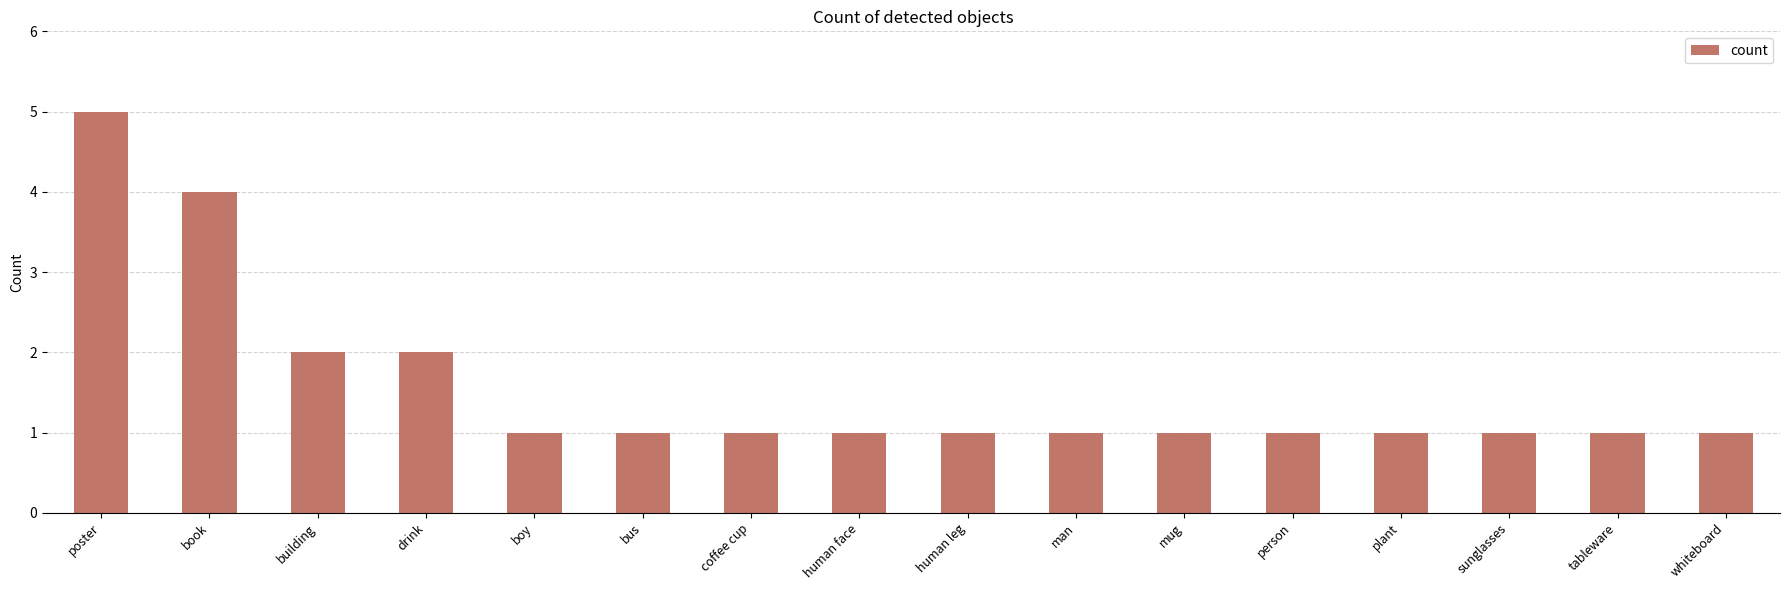

What is the ratio of the value at plant to the value at tableware?

1.0